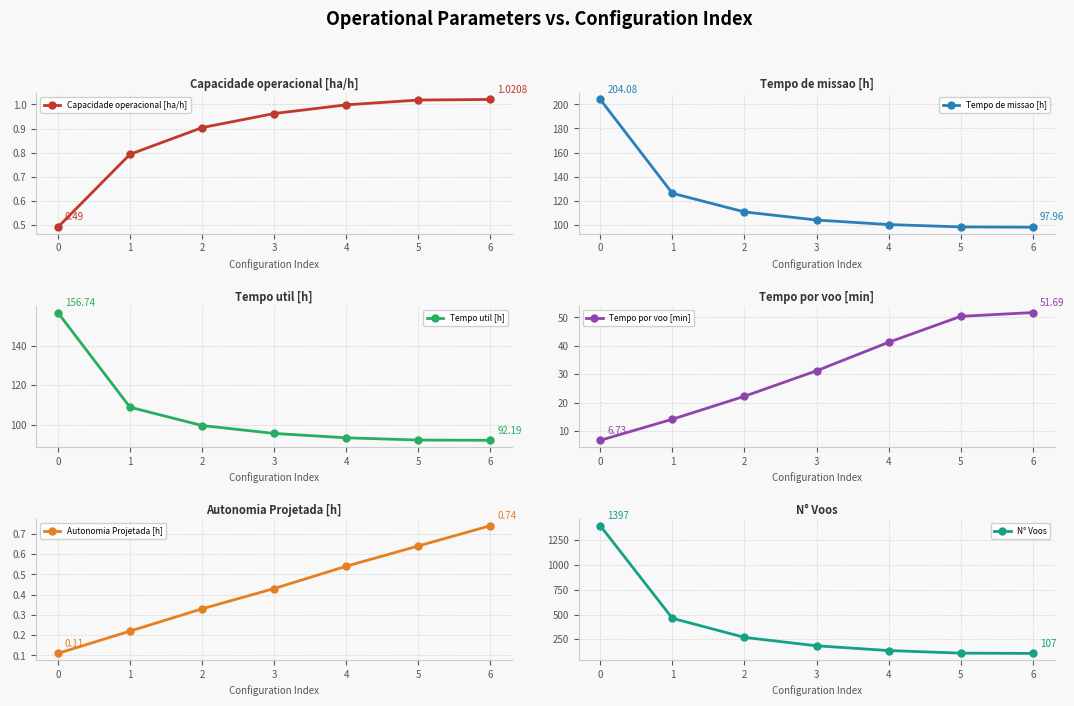

How many lines are shown in the chart?

6